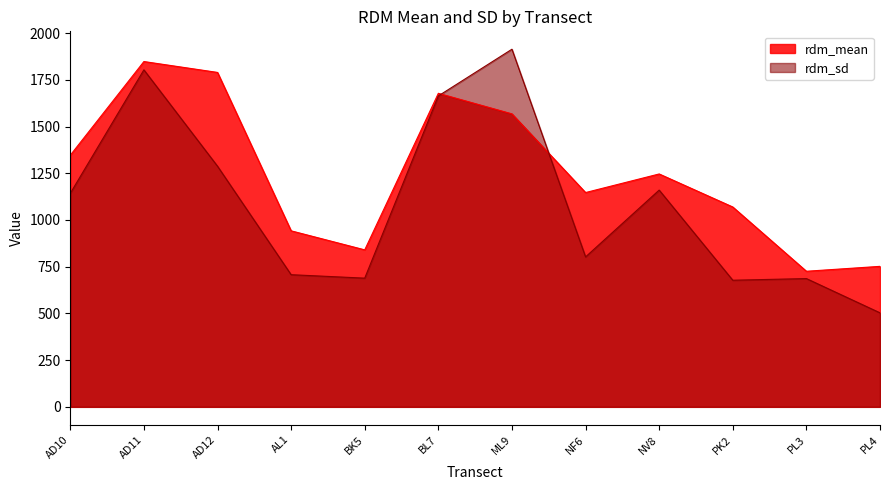

How many intersections are there between rdm_mean and rdm_sd?

2